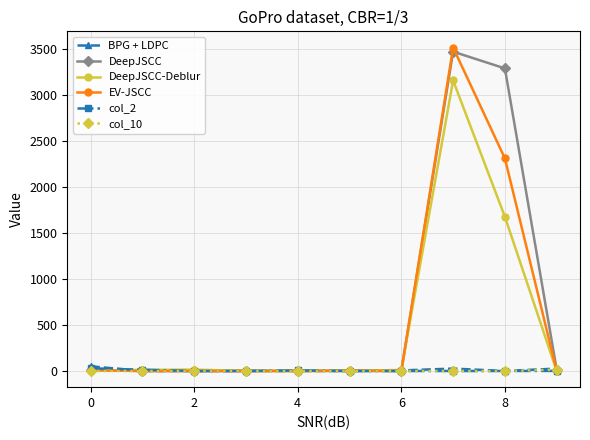

Which series has the widest spread of values?

EV-JSCC